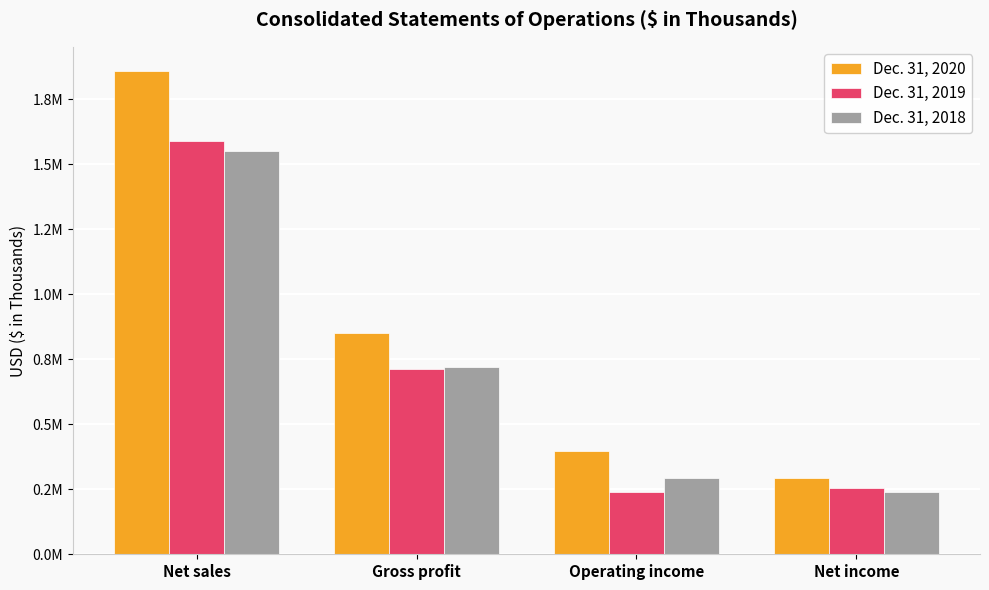

Is it true that Dec. 31, 2018 equals 1550497 at Net sales?

True